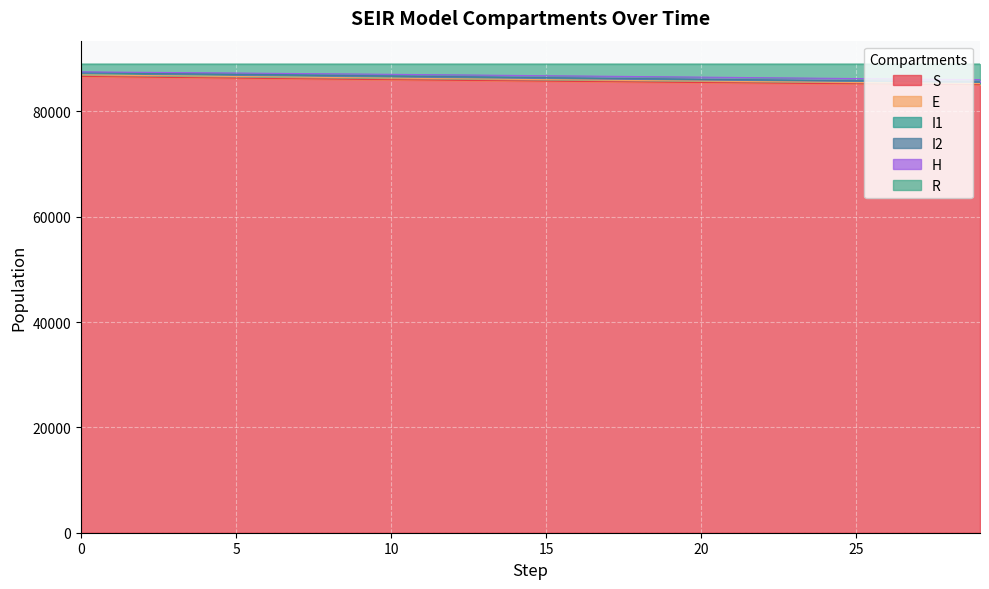

What is the value of the S point at the 21st from the left?

85496.7